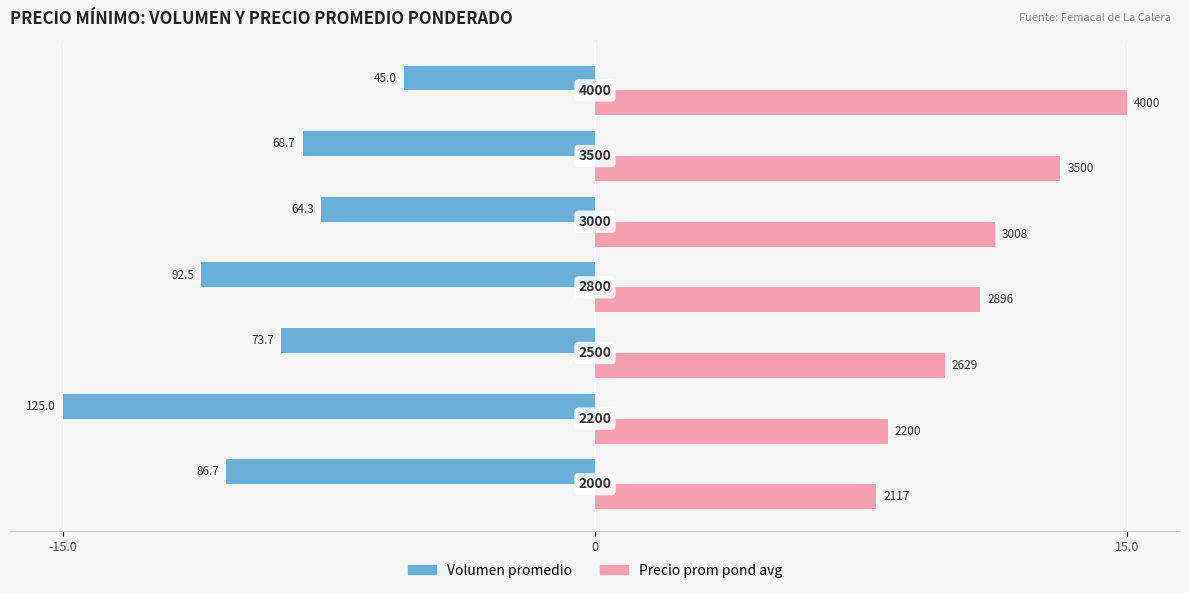

Which series has the largest range (max minus min)?

Volumen promedio